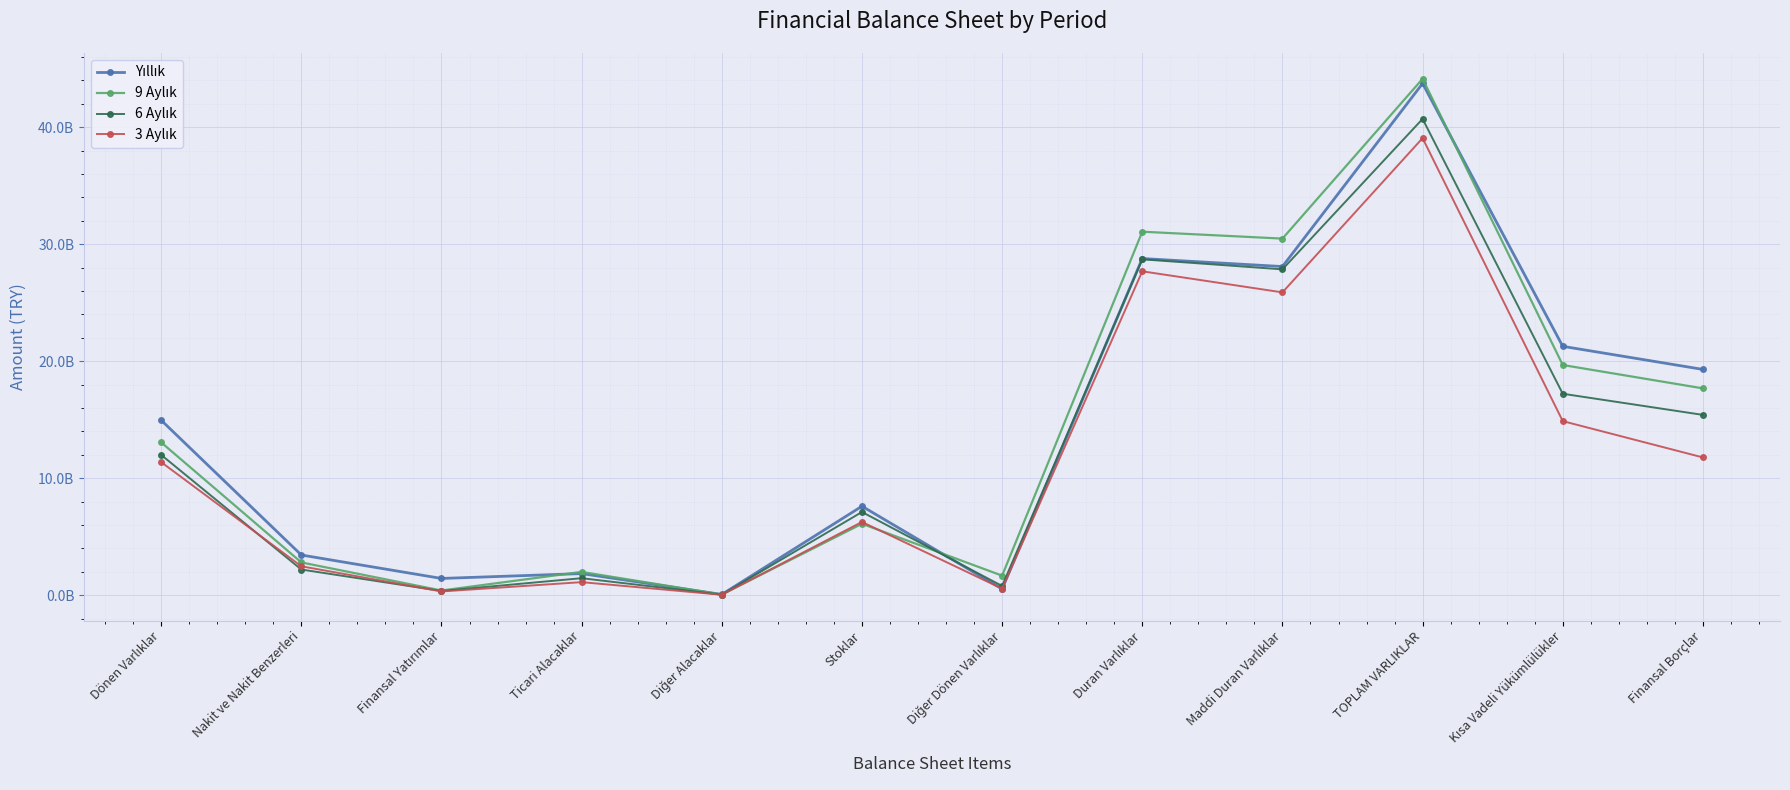

At Finansal Yatırımlar, list the series in order from largest to smallest.

Yıllık, 9 Aylık, 6 Aylık, 3 Aylık